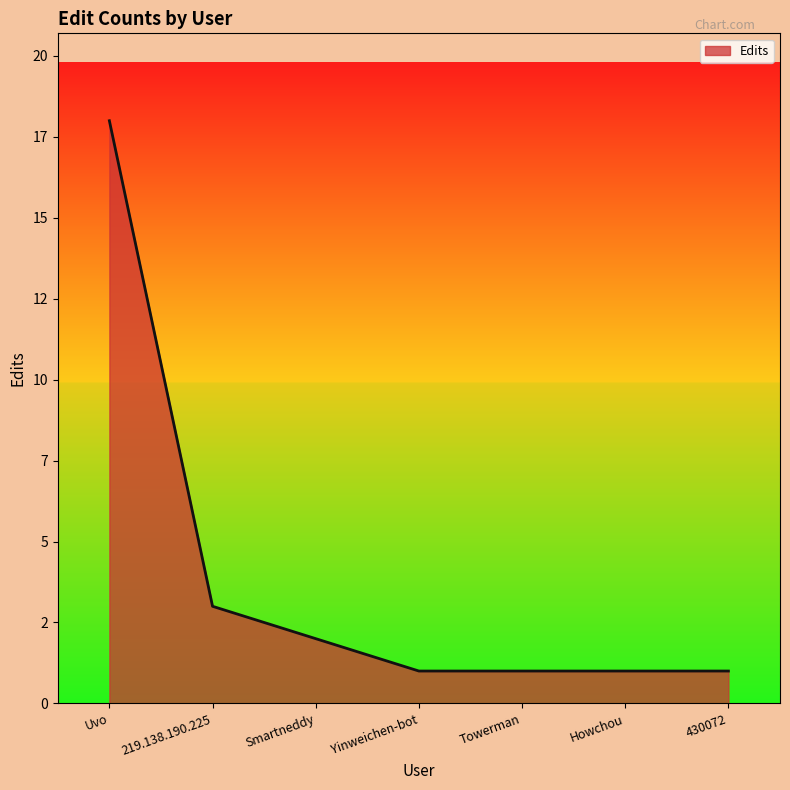

What is the sum of the values at Howchou and Towerman?

2